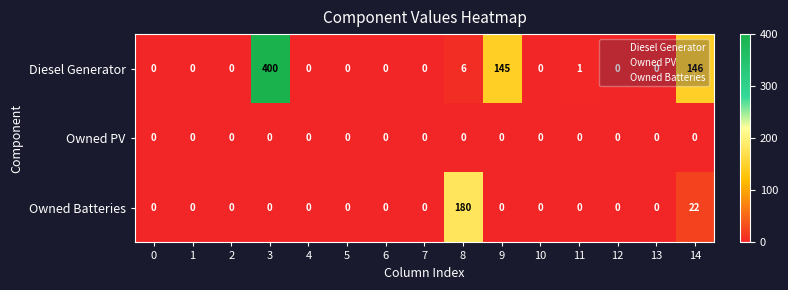

Which series changed the most between 11 and 12?

Diesel Generator